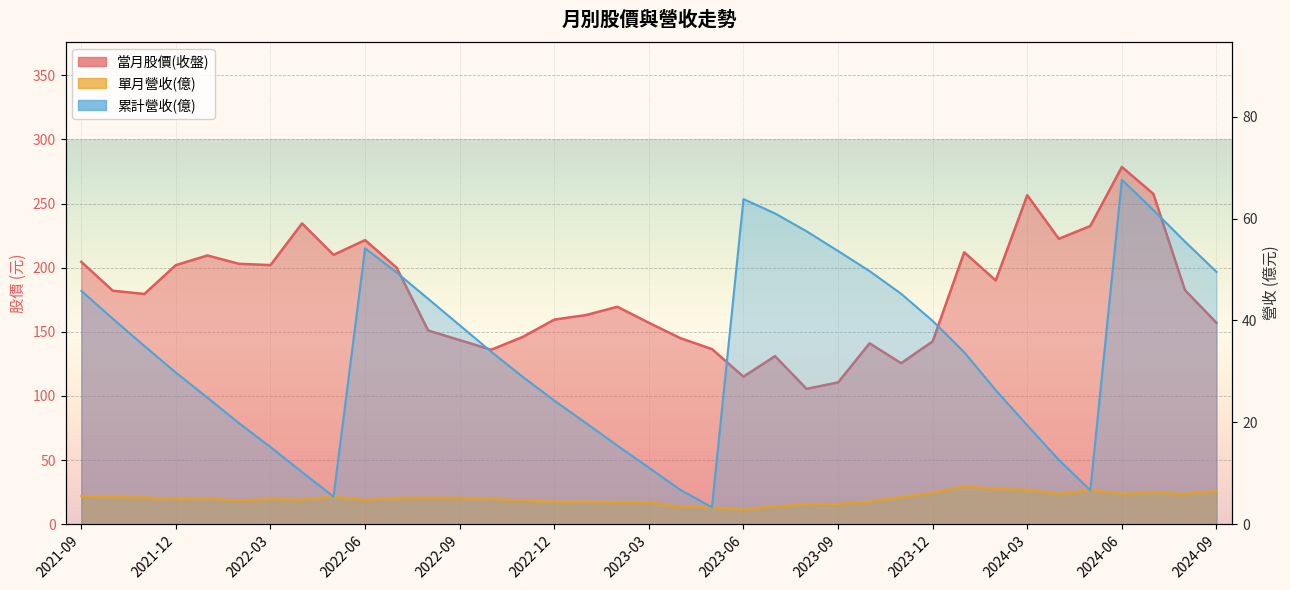

Which series has the largest total across all categories?

當月股價(收盤)